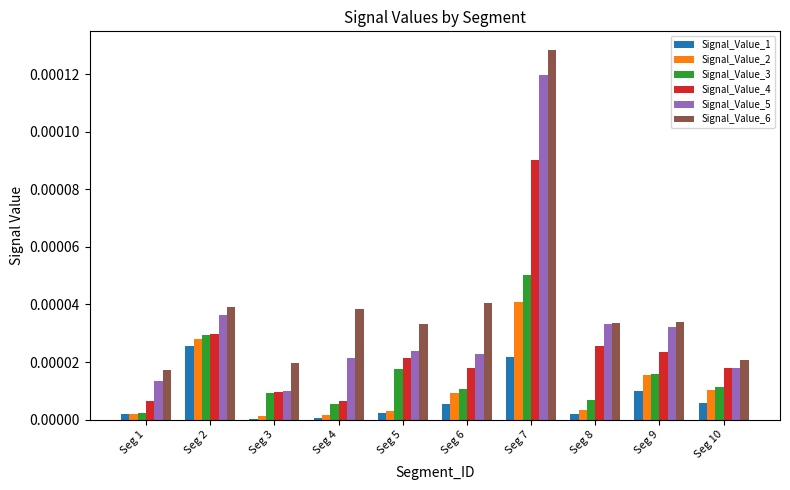

Which series has the largest total across all categories?

Signal_Value_6